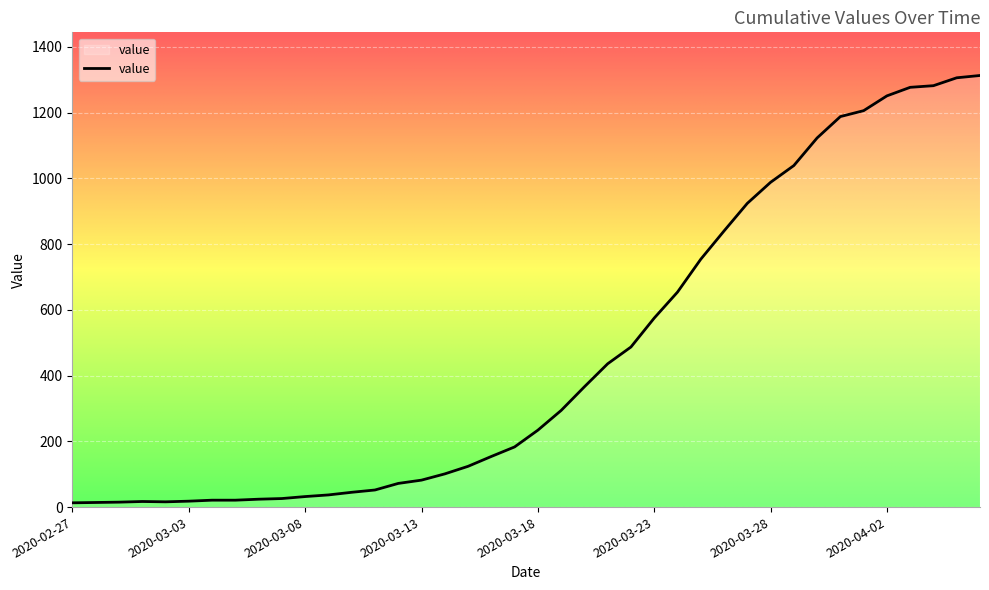

What is the greatest value displayed?

1313